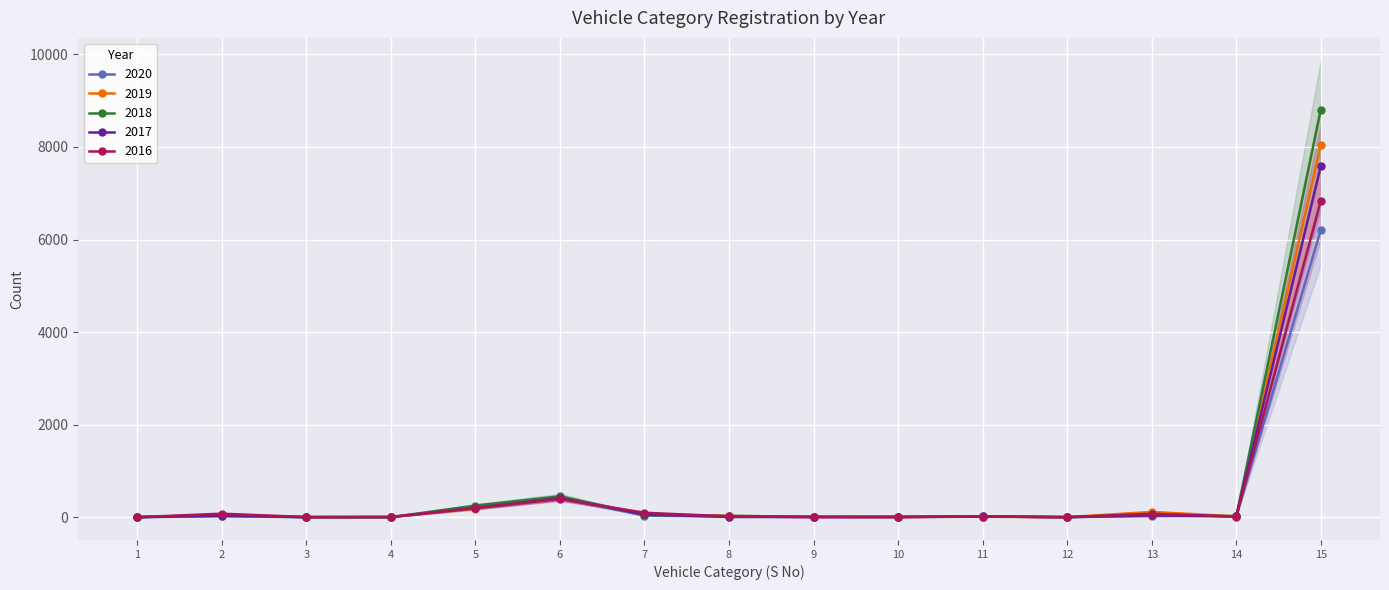

Reading left to right, list all the values displayed in this chart.

2020: 1=0	2=18	3=0	4=1	5=187	6=424	7=31	8=13	9=6	10=2	11=13	12=1	13=22	14=25	15=6209
2019: 1=1	2=42	3=1	4=0	5=185	6=423	7=68	8=27	9=9	10=4	11=8	12=0	13=113	14=18	15=8044
2018: 1=0	2=51	3=0	4=0	5=250	6=451	7=50	8=27	9=9	10=7	11=18	12=0	13=64	14=15	15=8807
2017: 1=0	2=30	3=0	4=0	5=200	6=411	7=60	8=4	9=3	10=5	11=15	12=0	13=37	14=17	15=7585
2016: 1=0	2=75	3=2	4=7	5=195	6=393	7=95	8=16	9=1	10=2	11=14	12=0	13=74	14=11	15=6839